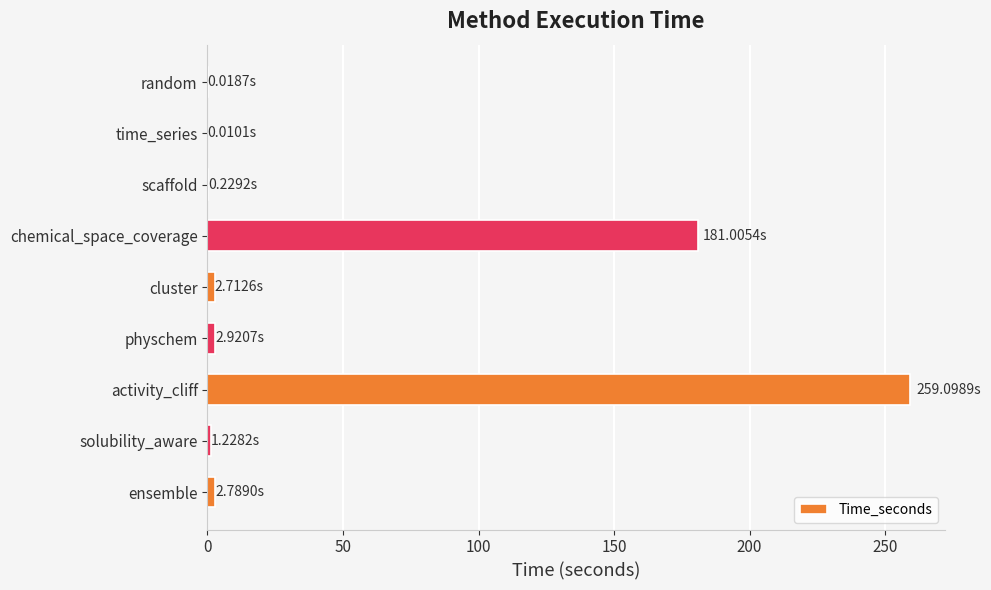

How many series are shown in this chart?

1